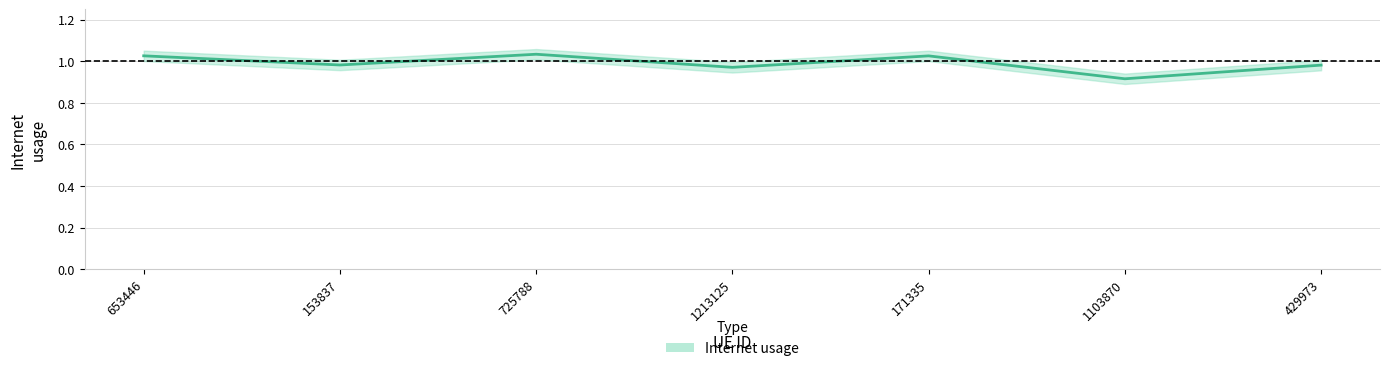

Between 653446 and 1103870, which is larger?

653446